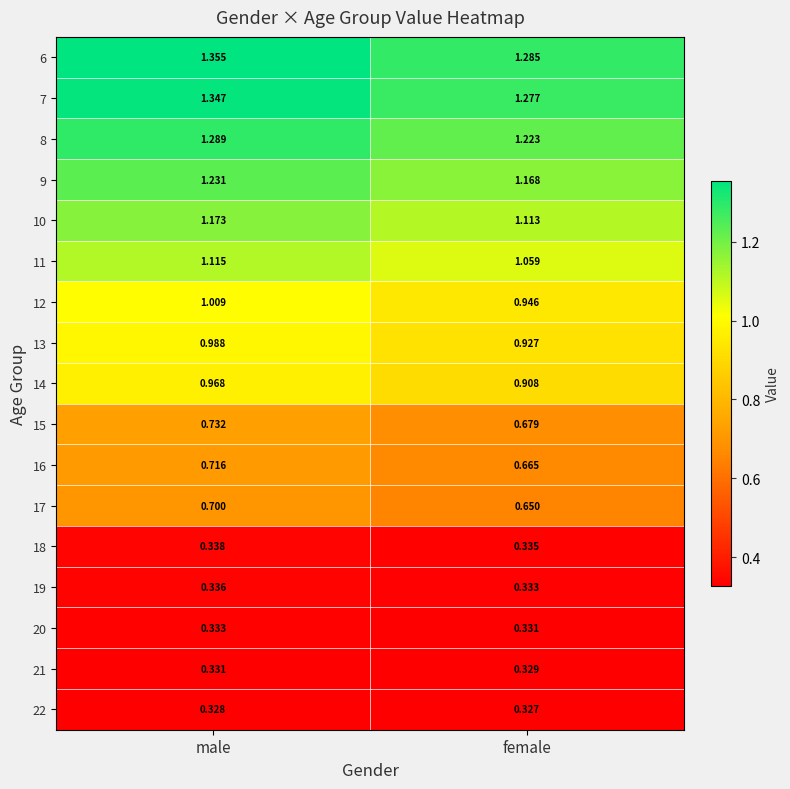

At how many categories does at least one series exceed 1?

2